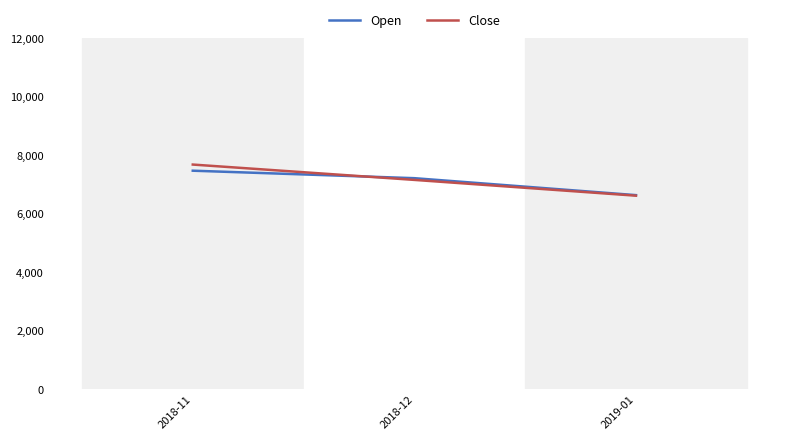

At which category is the sum across all series the highest?

2018-11